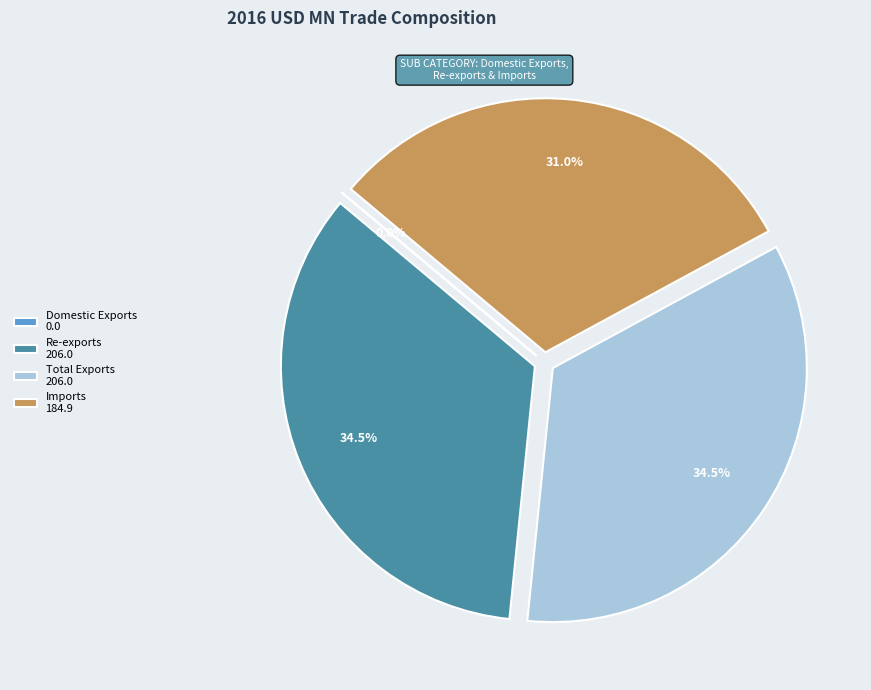

What percentage is NOT represented by Total Exports 206.0?

65.5%